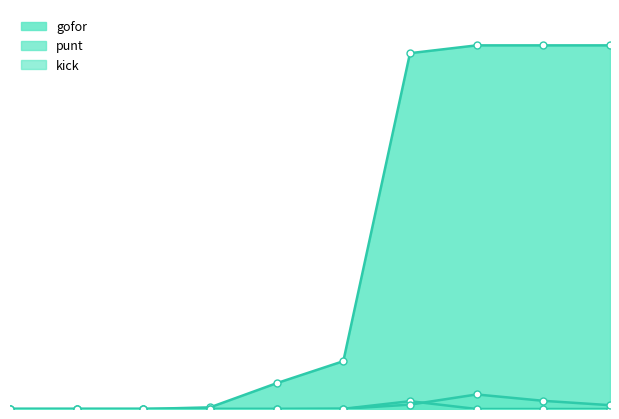

What is the difference between the gofor values at 6 and 7?

0.8